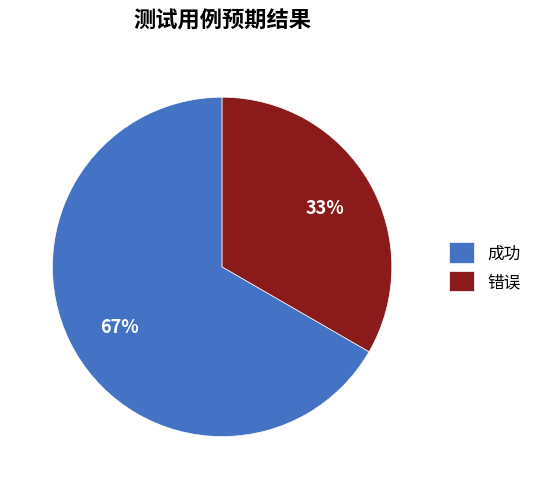

How many slices are in this pie chart?

2